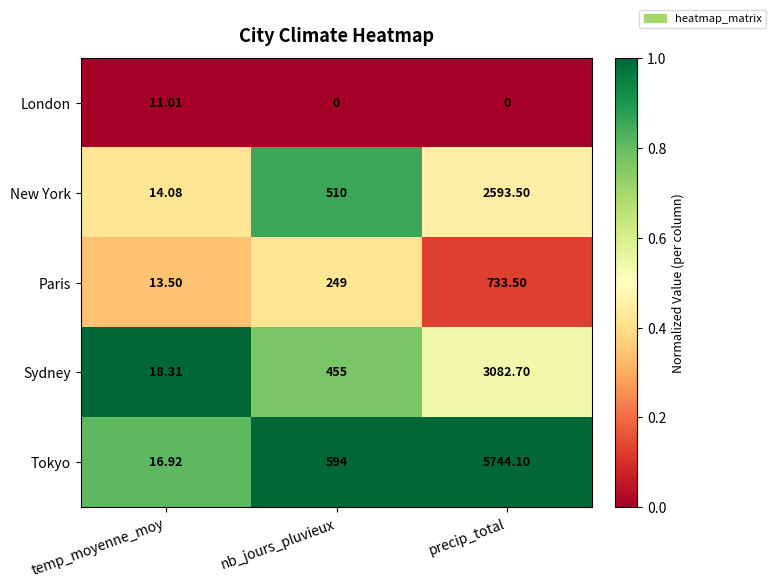

At temp_moyenne_moy, list the series in order from largest to smallest.

Sydney, Tokyo, New York, Paris, London